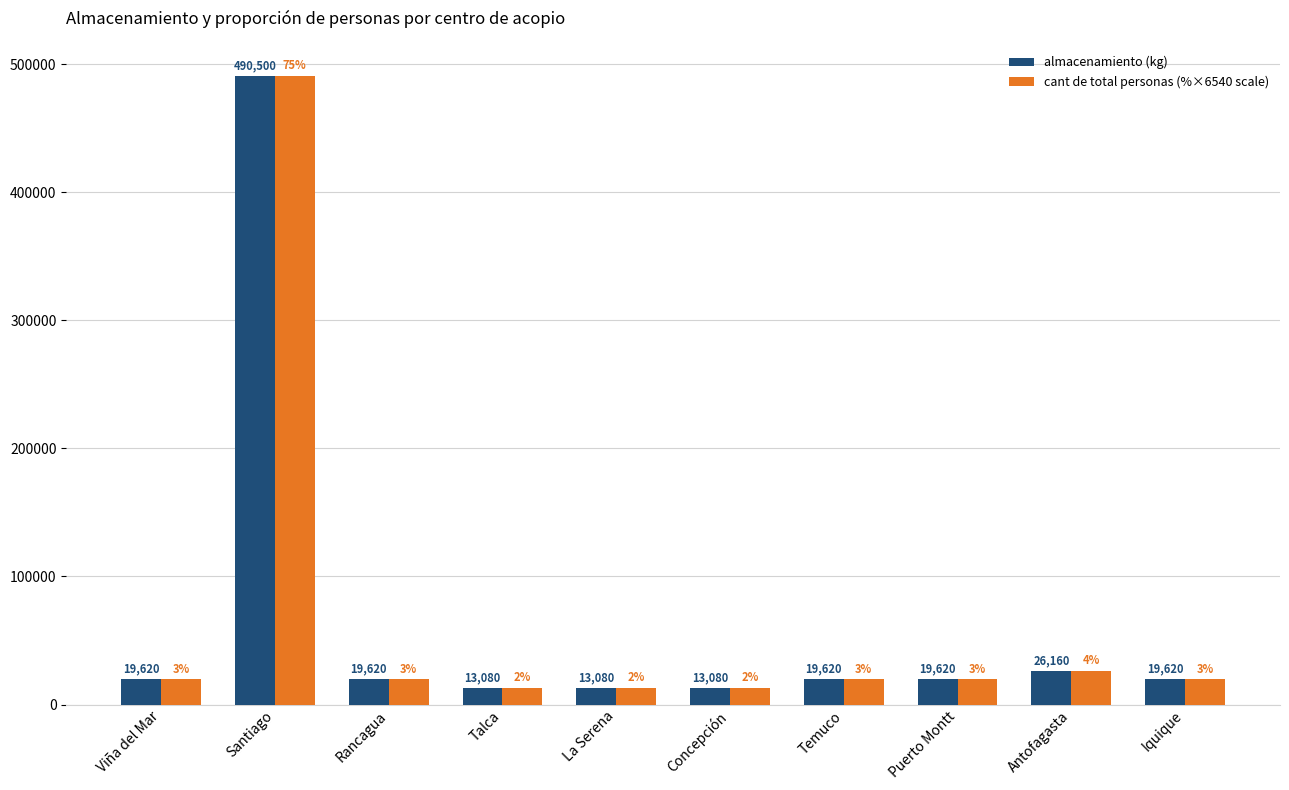

The value of cant de total personas (%×6540 scale) at Talca is 13080. True or false?

True